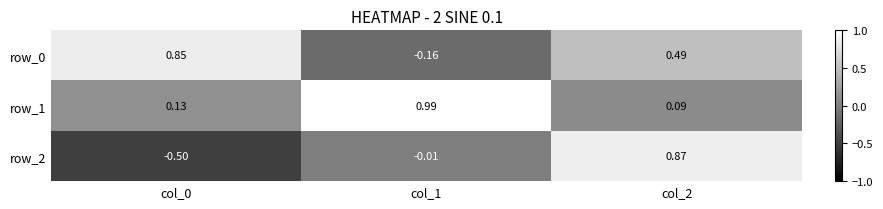

Is the value of row_2 at col_1 greater than the value of row_0 at col_0?

No